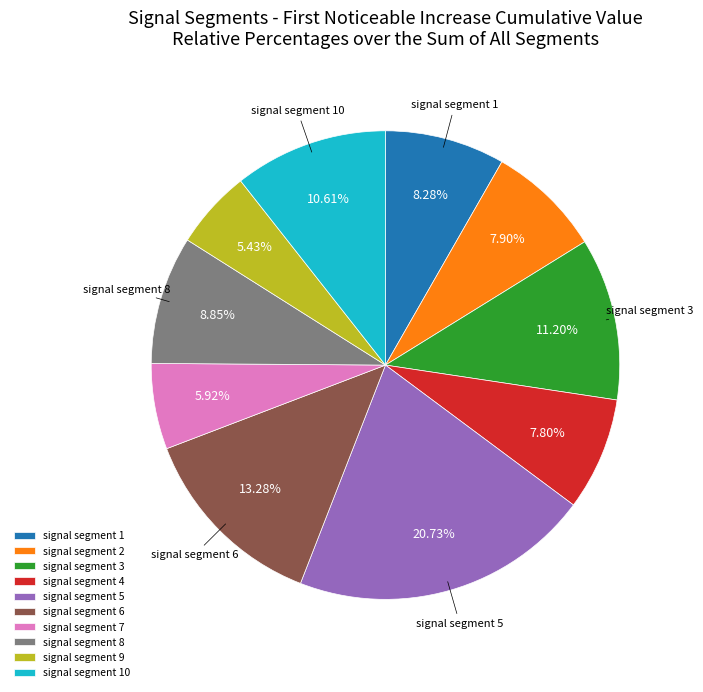

What percentage is the signal segment 9 slice, to the nearest percent?

5%